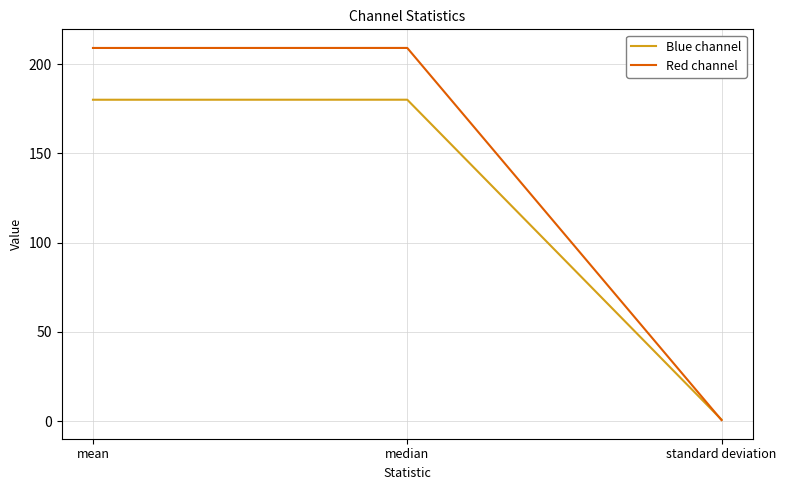

How many values in the Red channel series are below 208?

1